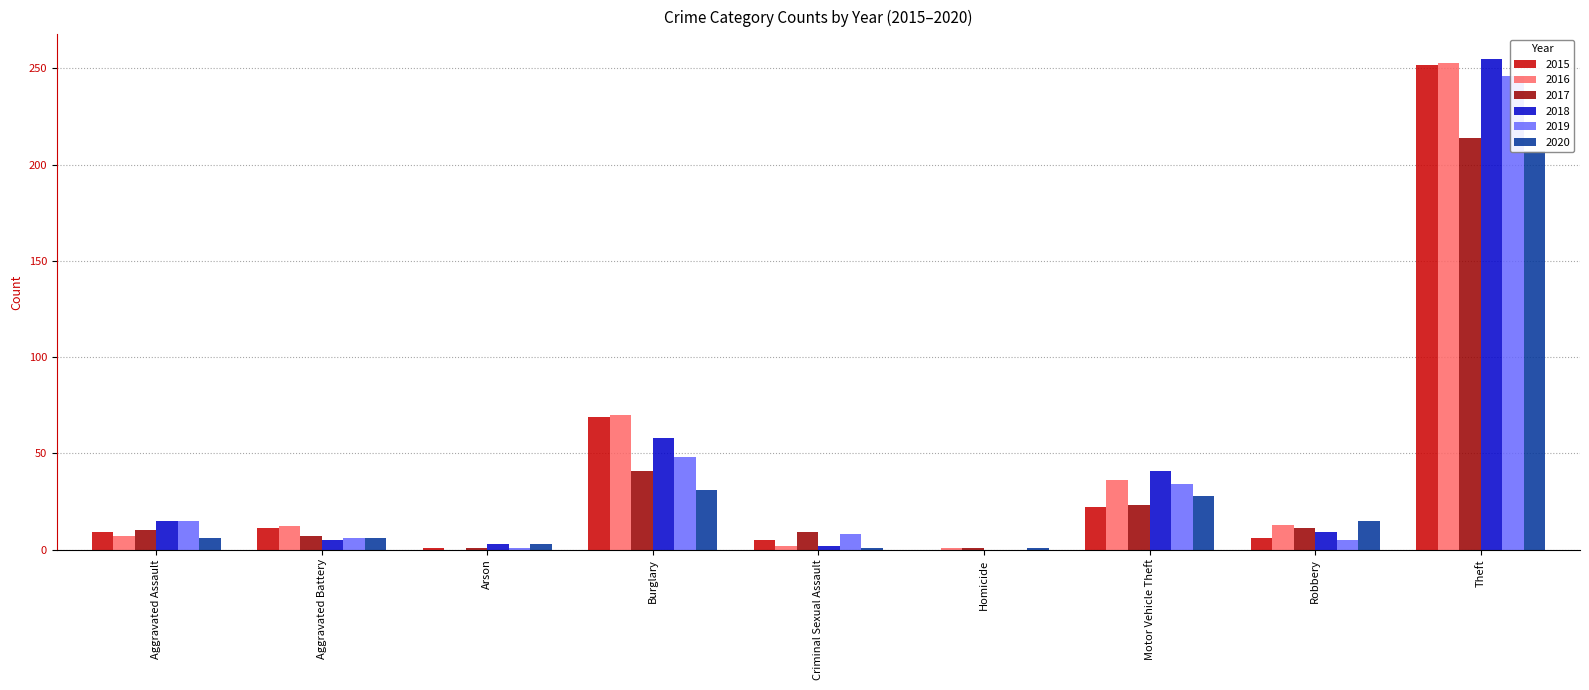

What is the lowest value of the 2020 series?

1